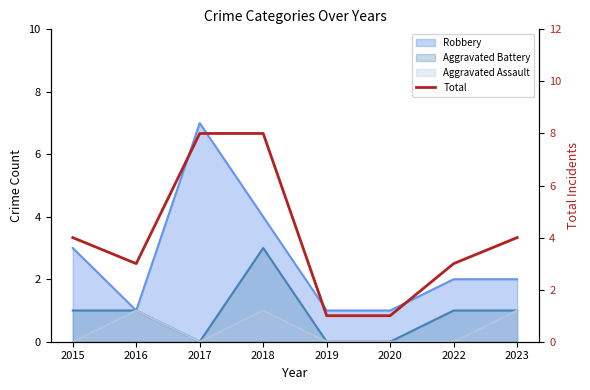

How many categories are shown in the chart?

8